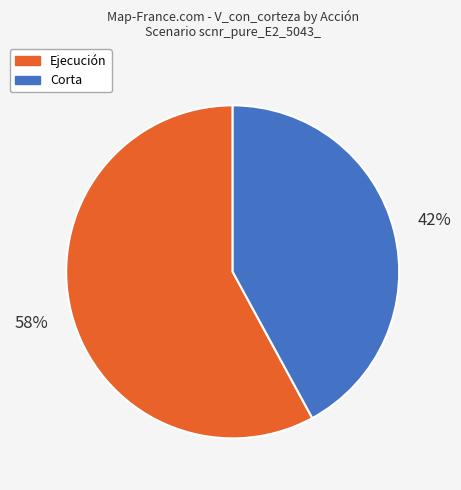

Is there a majority slice in this chart?

Yes